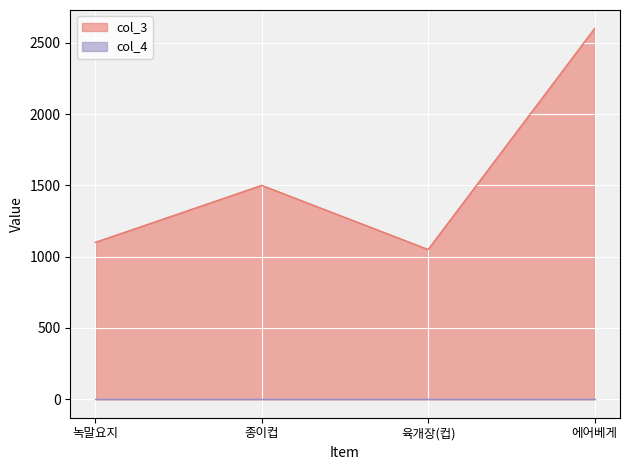

Is it true that the value at 에어베게 is 4087?

False